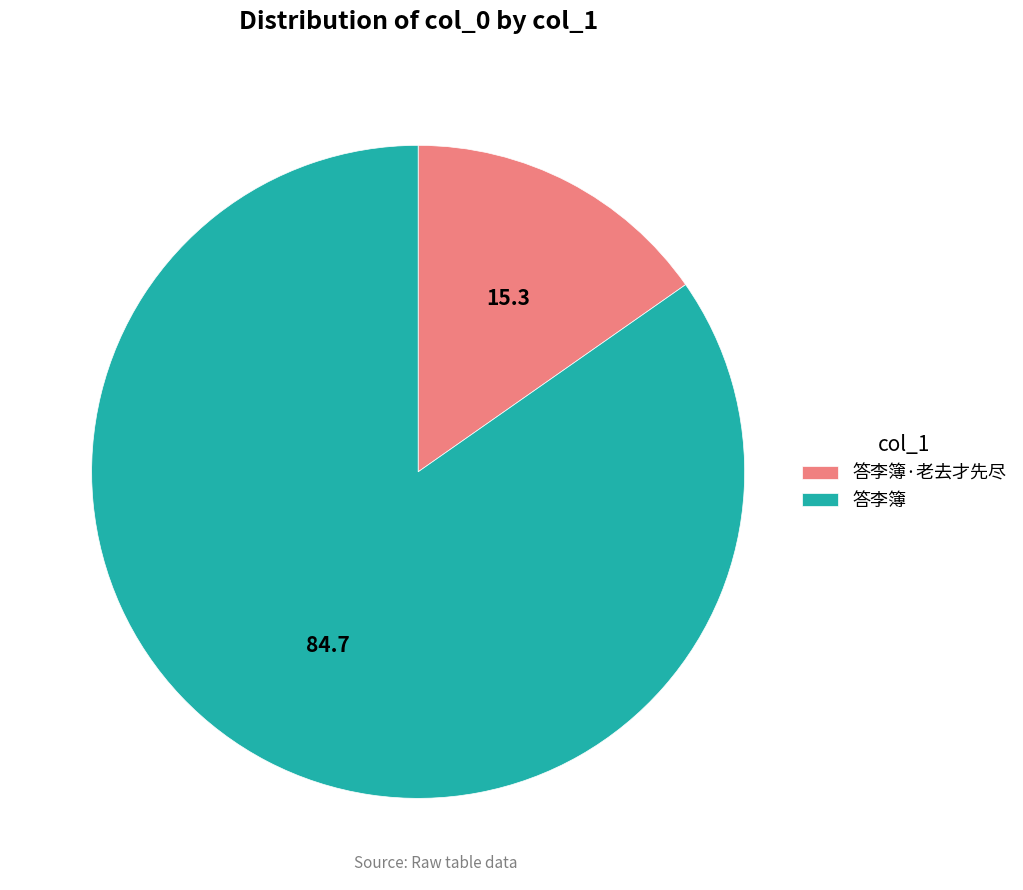

Is 答李簿·老去才先尽 the majority of the pie?

No